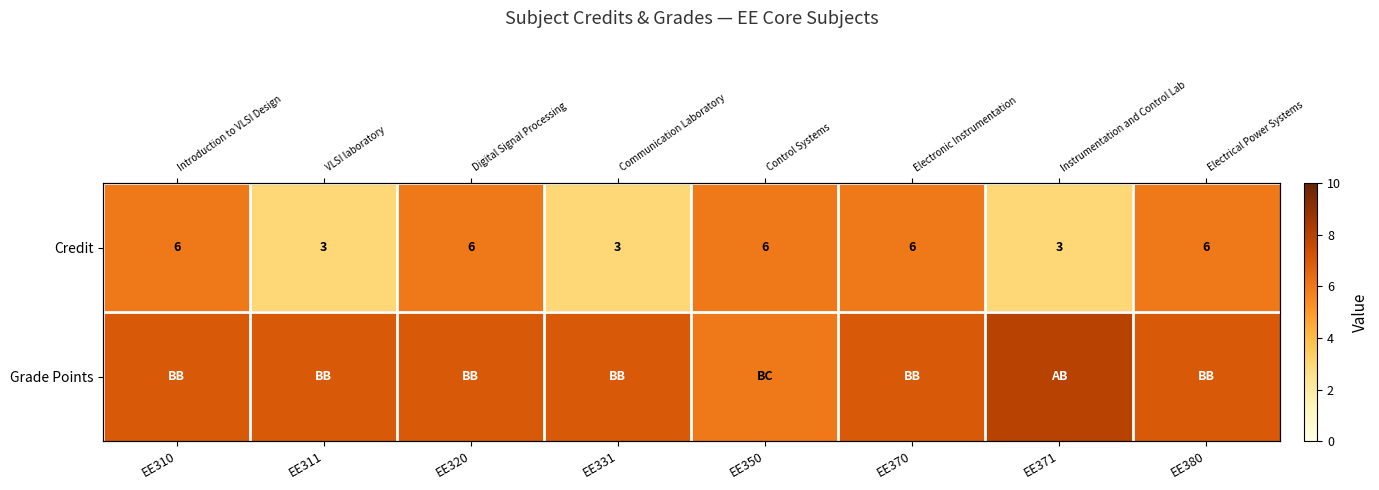

Is it true that Grade Points equals 3 at EE380?

False